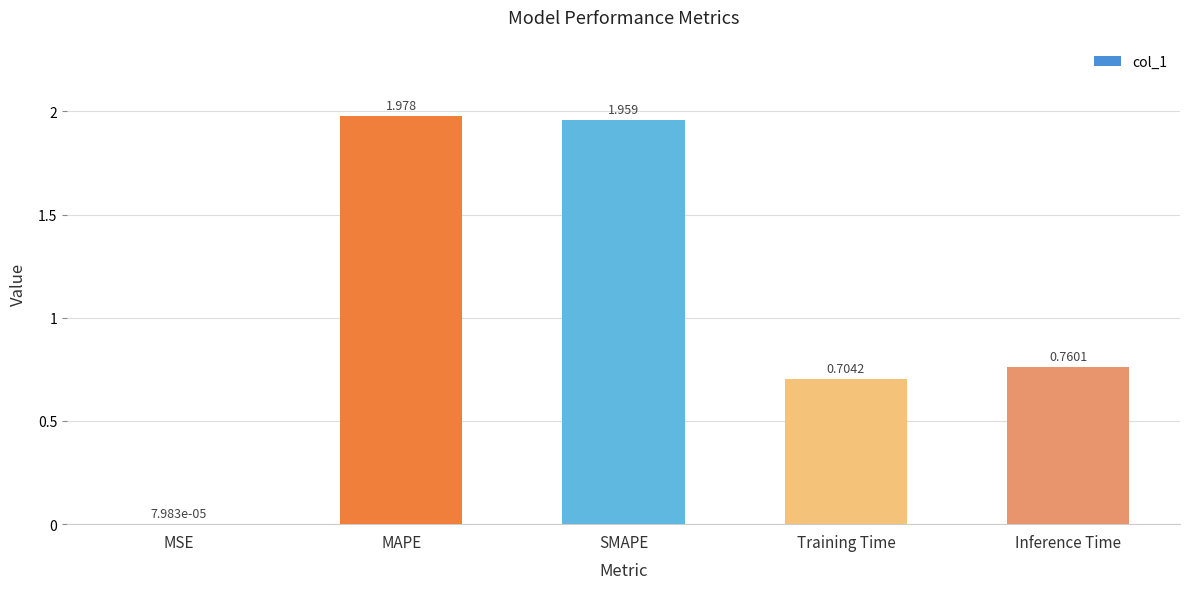

At which label is the value closest to 0?

MSE